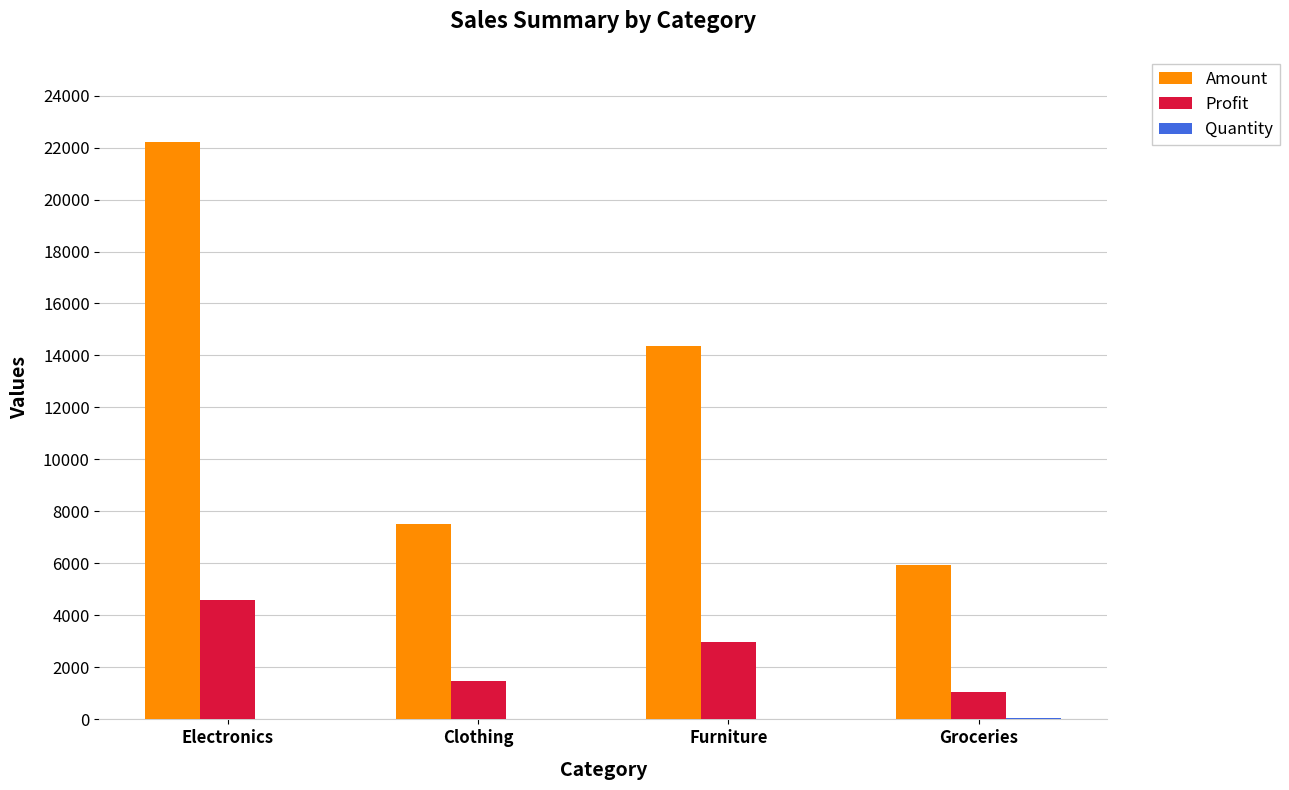

At which category is the sum across all series the highest?

Electronics